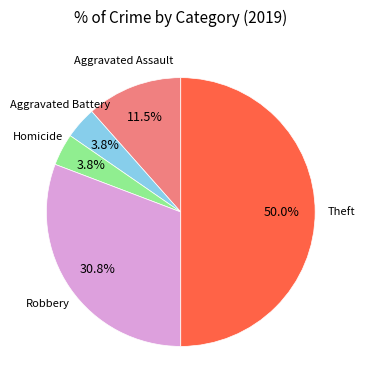

How many slices are in this pie chart?

5